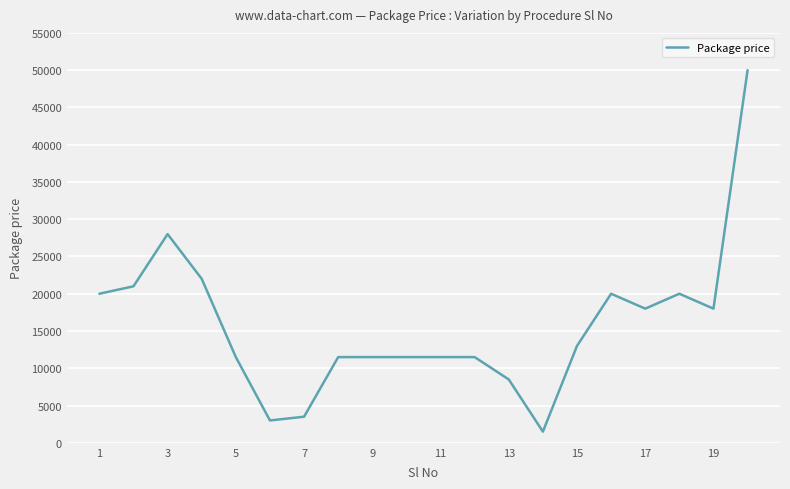

What is the greatest value displayed?

50000